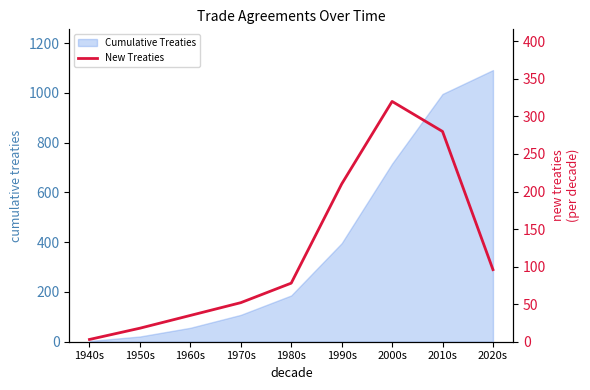

Is it true that the value at 1980s is 78?

True